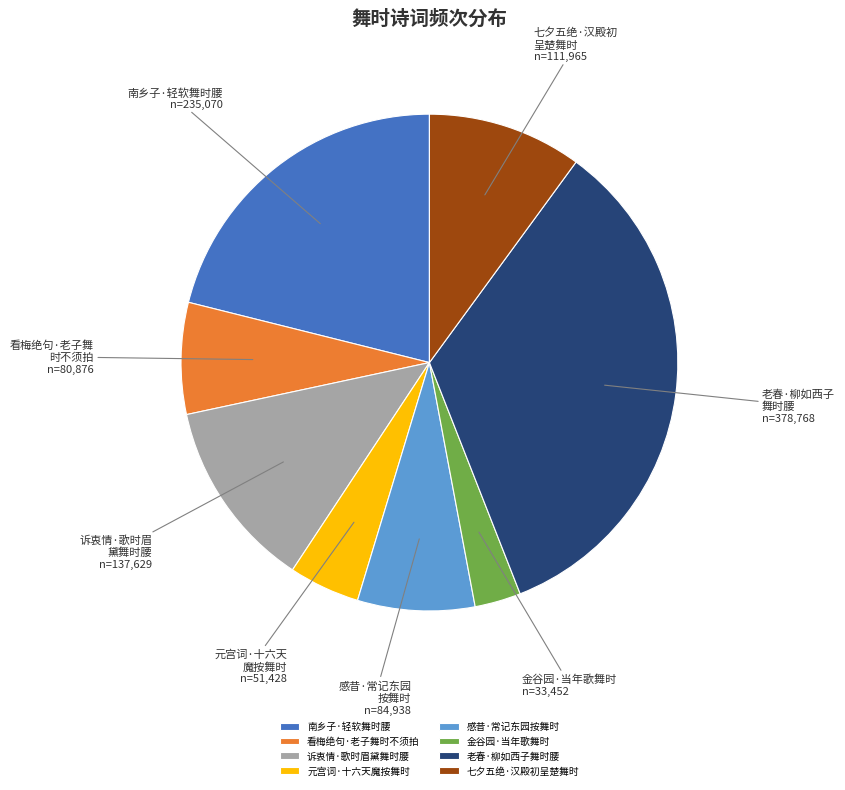

Do 南乡子·轻软舞时腰 and 金谷园·当年歌舞时 together represent more than half of the pie?

No